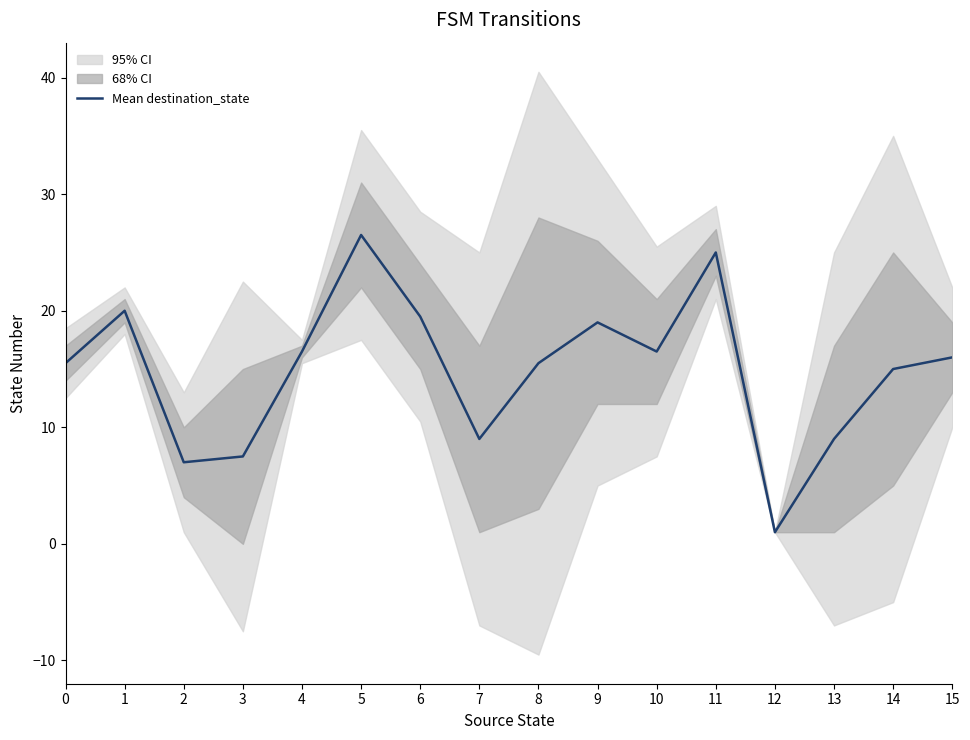

Reading left to right, what are all the values shown in this chart?

0=15.5	1=20.0	2=7.0	3=7.5	4=16.5	5=26.5	6=19.5	7=9.0	8=15.5	9=19.0	10=16.5	11=25.0	12=1.0	13=9.0	14=15.0	15=16.0